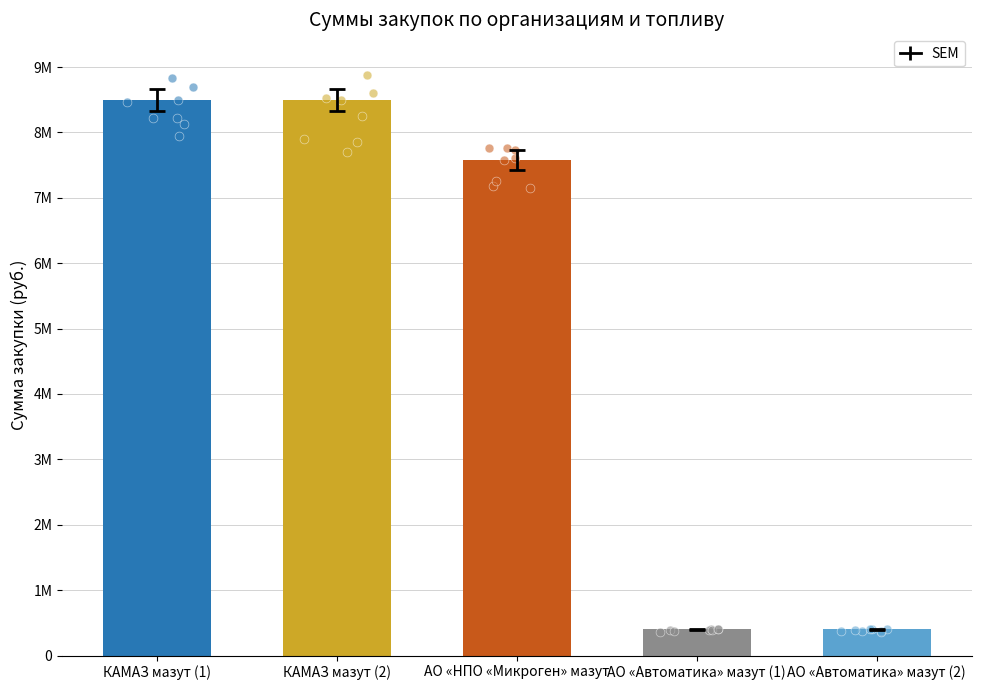

Which has a higher value, АО «НПО «Микроген» мазут or КАМАЗ мазут (1)?

КАМАЗ мазут (1)